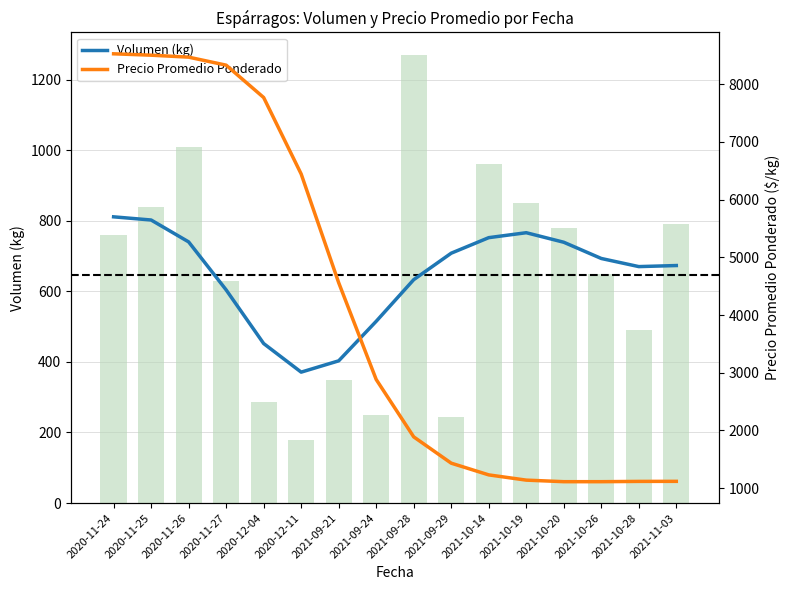

The Precio Promedio Ponderado series shows 6445 at 2020-12-11. True or false?

True